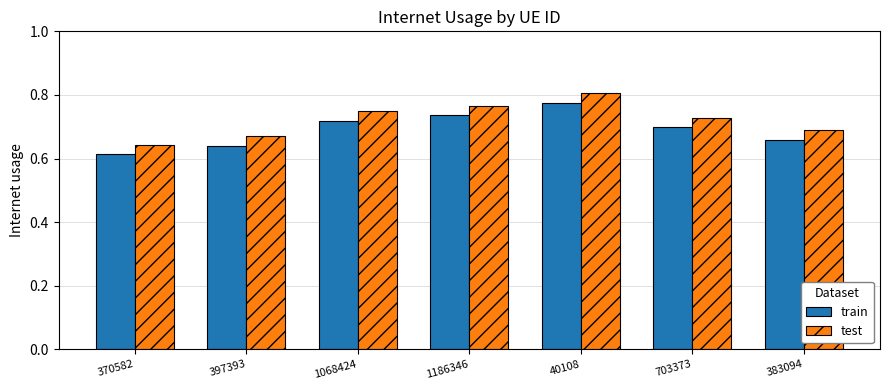

What are all the series names shown in the legend?

train, test